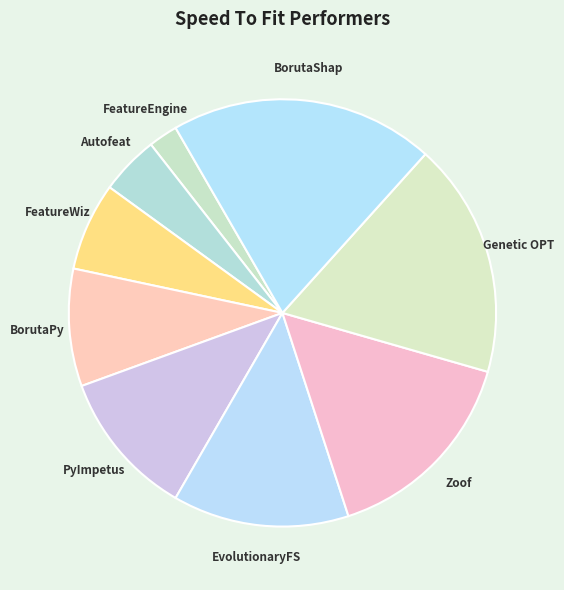

Approximately how many times larger is the value at Genetic OPT compared to BorutaPy?

2.0